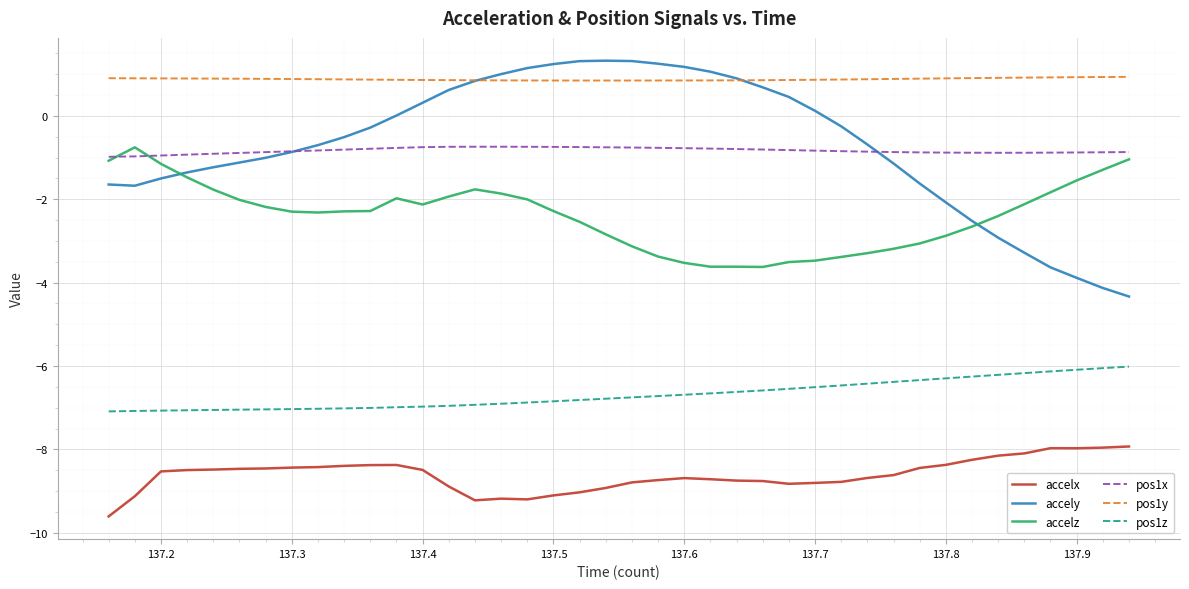

What is the maximum value for pos1x?

-0.7